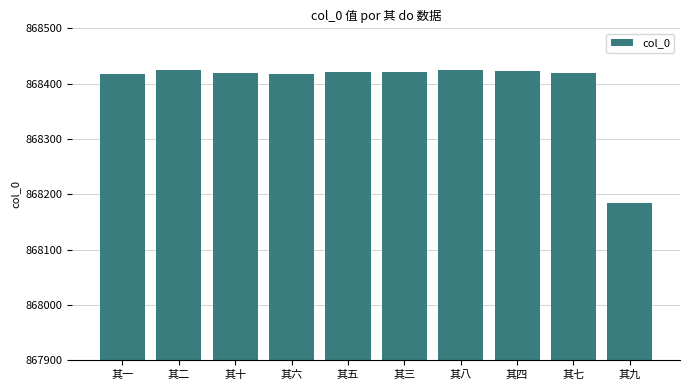

Does the chart contain stacked bars?

No